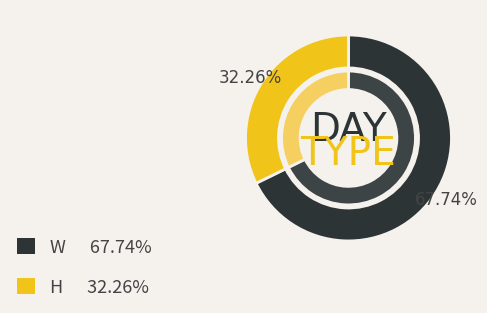

What is the smallest slice in the pie chart?

H